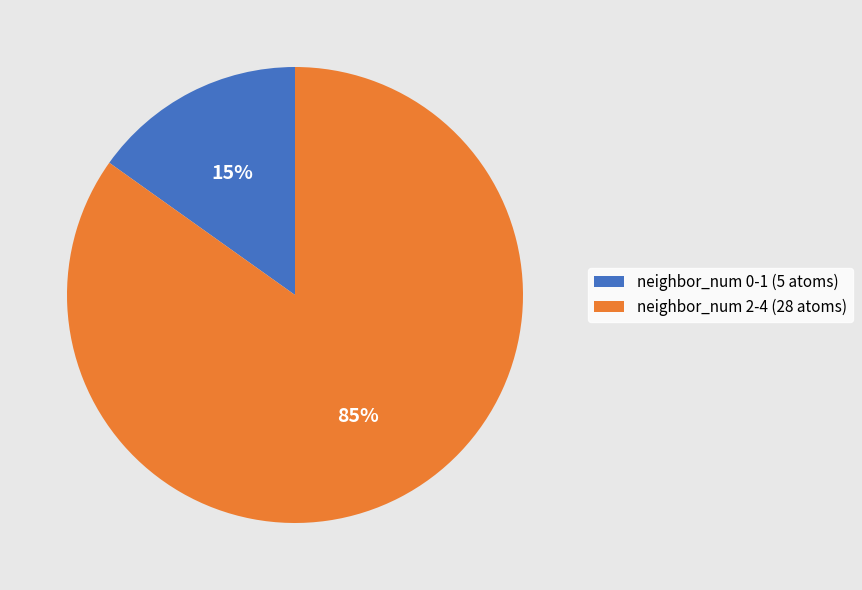

True or false: neighbor_num 2-4 (28 atoms) accounts for 85% of the total.

True